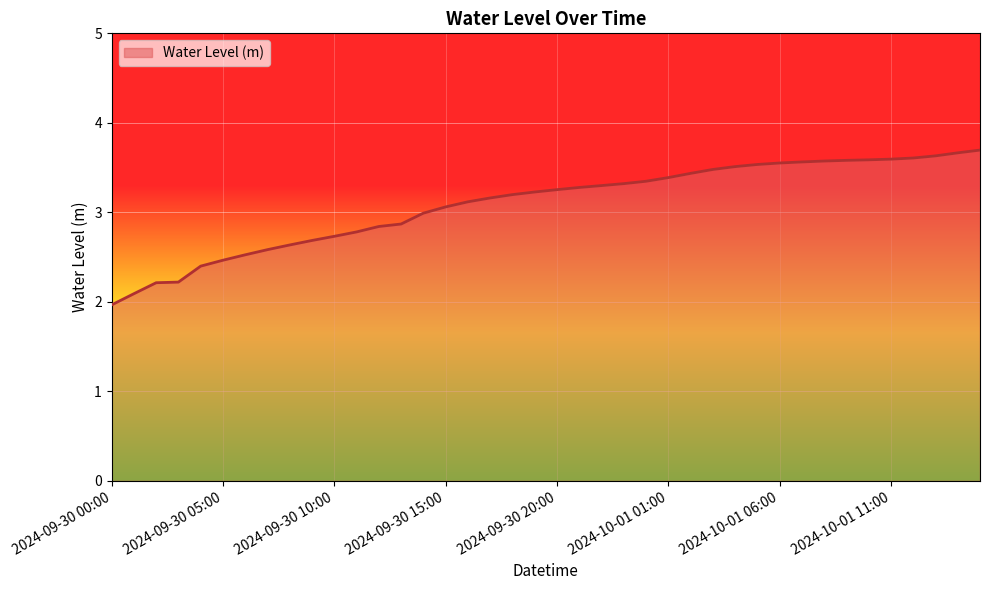

What is the difference between the maximum and minimum values?

1.7